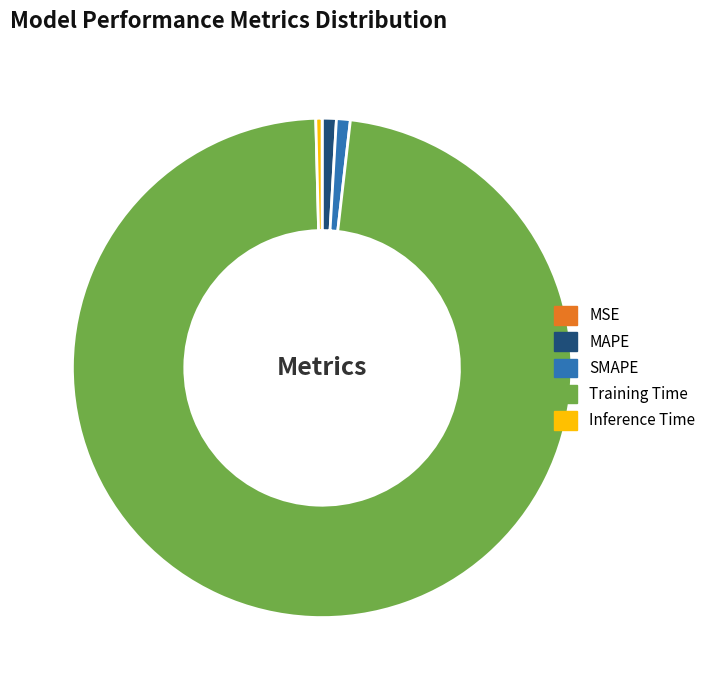

Does Training Time represent more than half of the total?

Yes